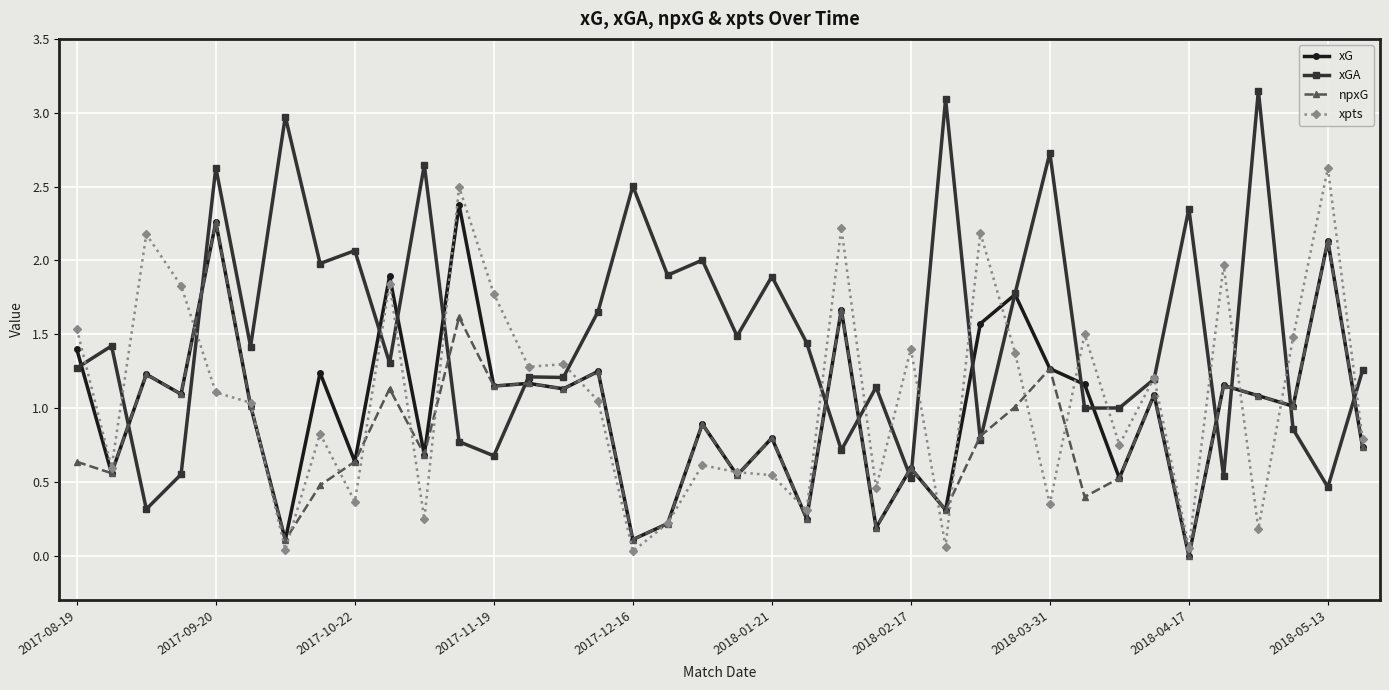

What is the difference between the second highest and second lowest values in the xG series?

2.2